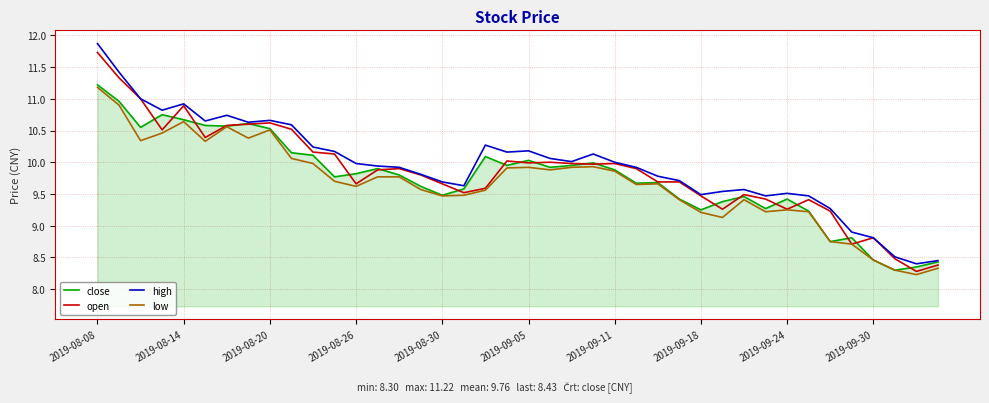

What is the minimum value shown in the chart?

8.2